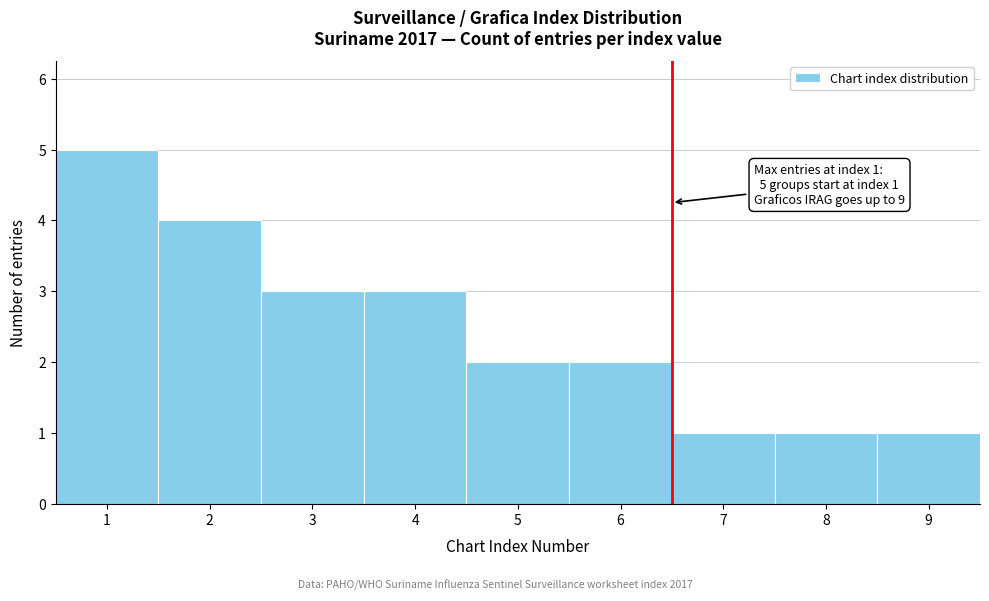

Over which range of the x-axis is the bar tallest?

0.5 to 1.5